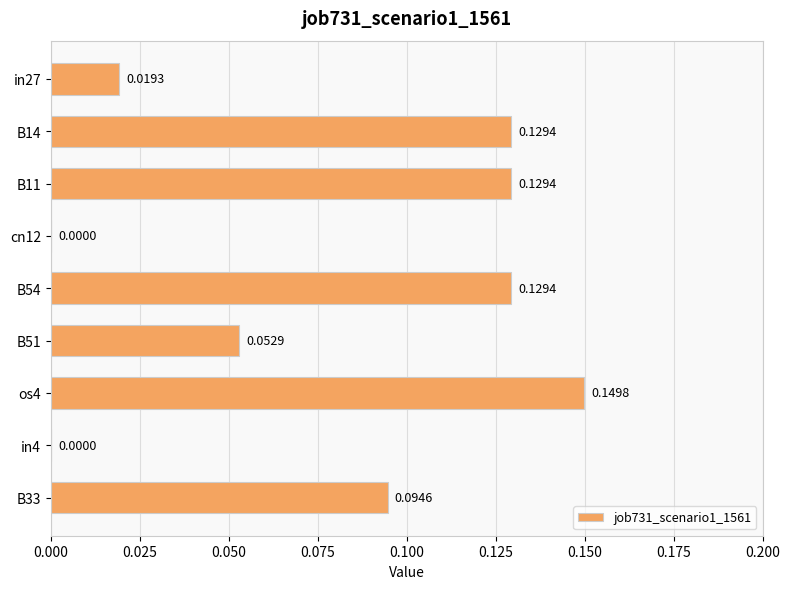

Count the values in the range 0 to 1.

9